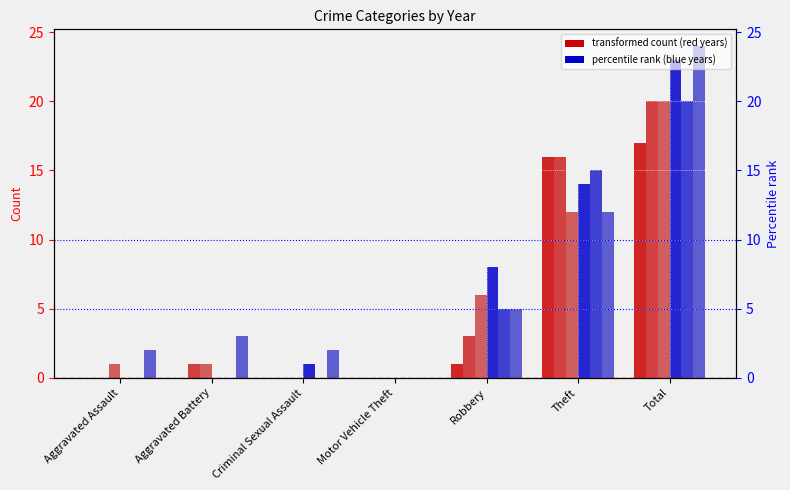

List the series in order of their peak value, lowest first.

year 2015 (transformed count), year 2017 (transformed count), year 2019 (transformed count), year 2023 (percentile rank), year 2021 (percentile rank), year 2024 (percentile rank)